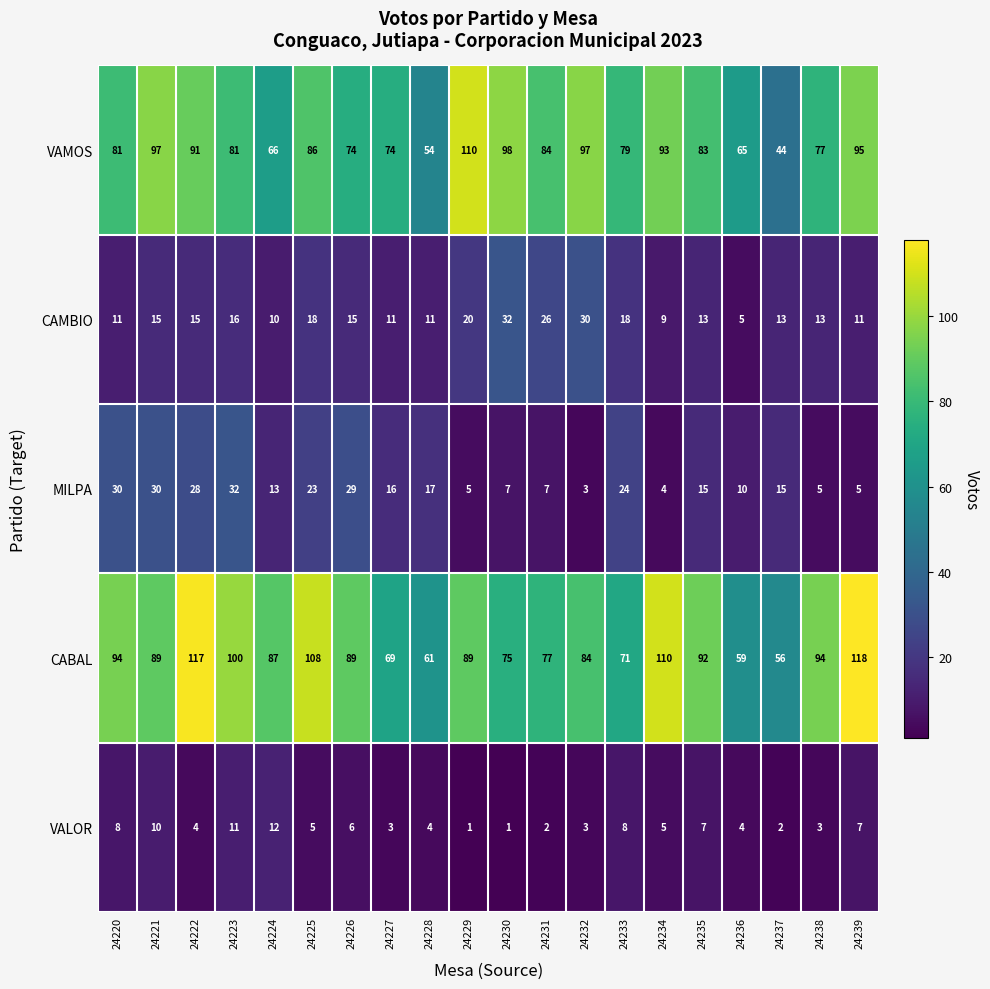

What is the difference between the maximum and minimum values in the CAMBIO series?

27